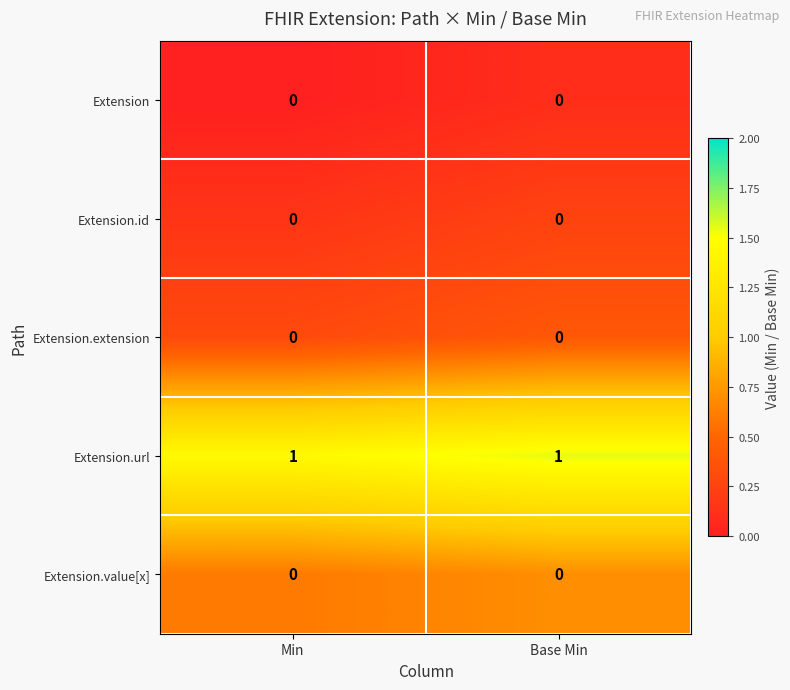

Which series has the largest total across all categories?

Extension.url